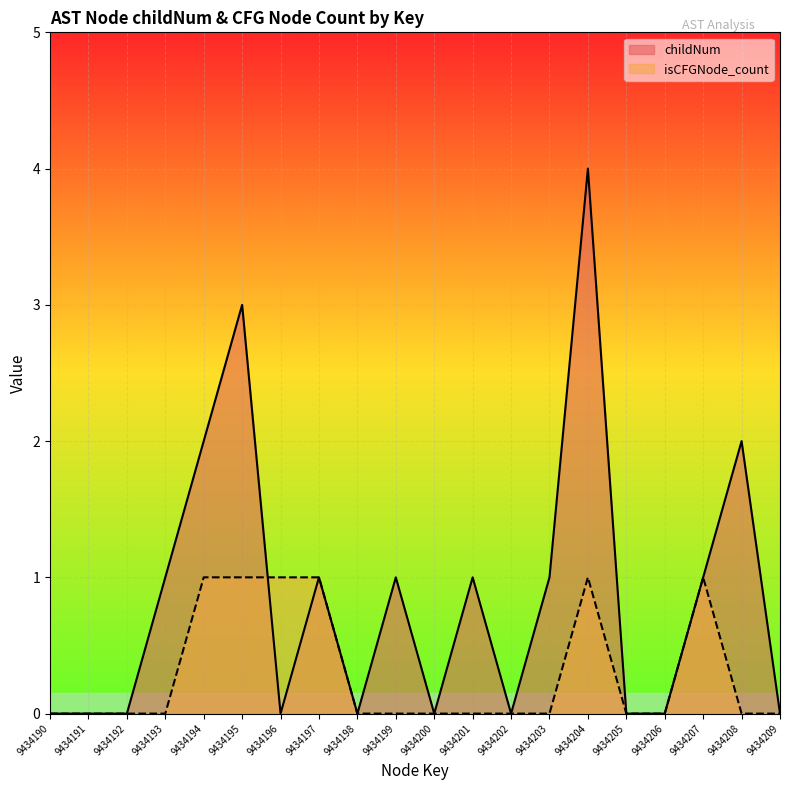

What is the difference between the maximum and minimum values in the childNum series?

4